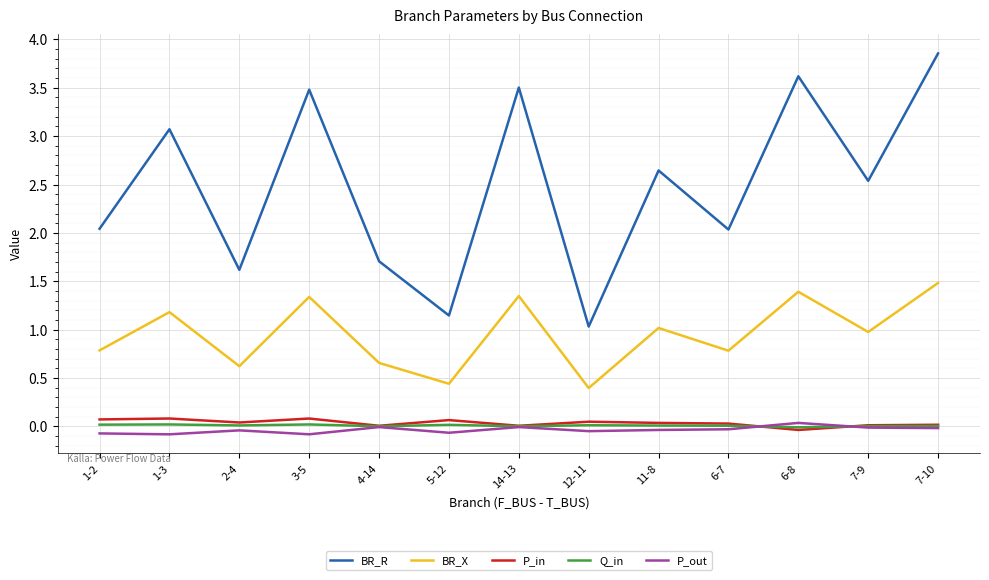

True or false: P_out has more than 2 points higher than both neighbors.

True